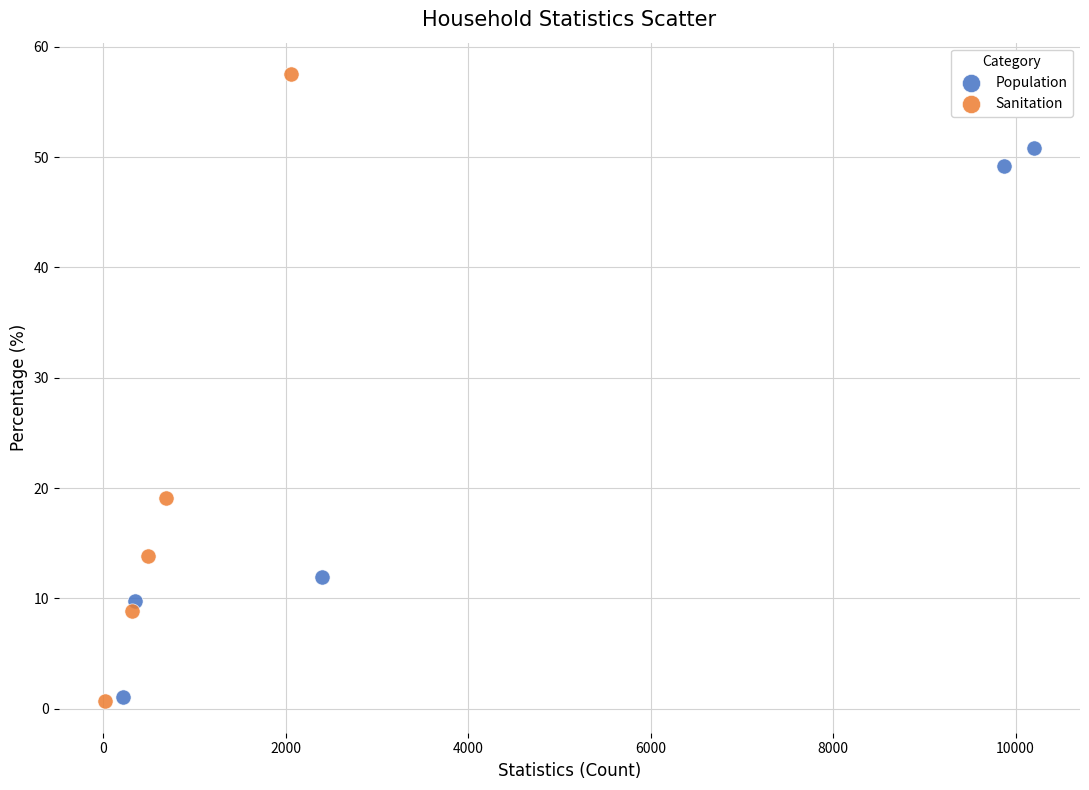

Which series contains the highest Y value?

Sanitation